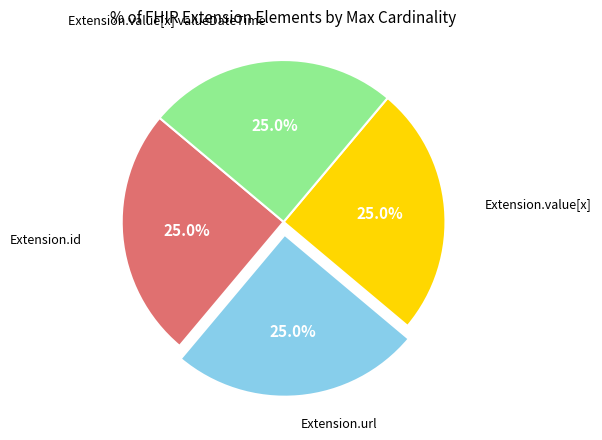

Count the number of slices in the pie.

4